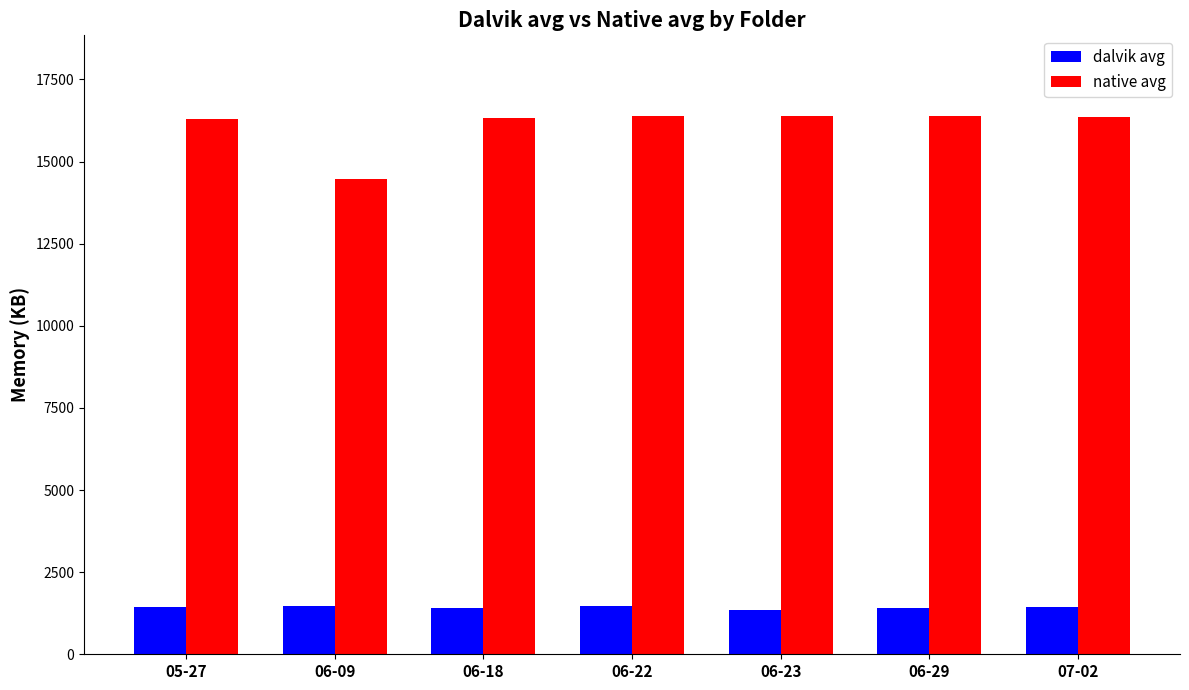

What is the value of the native avg bar at the 3rd from the left?

16323